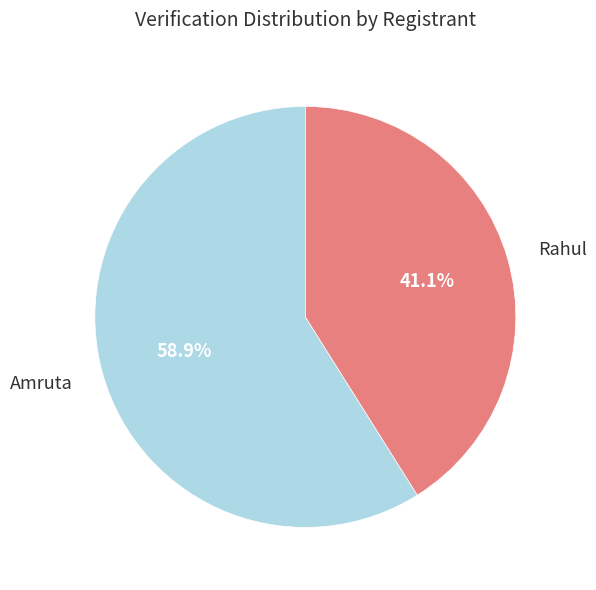

Does any single category account for the majority?

Yes